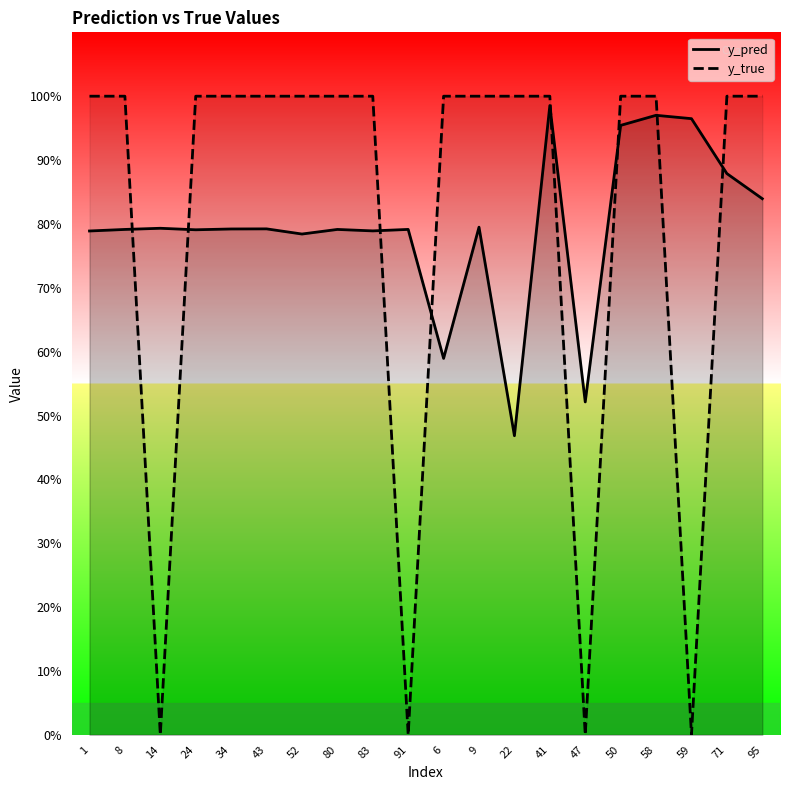

Which series has the largest total across all categories?

y_true